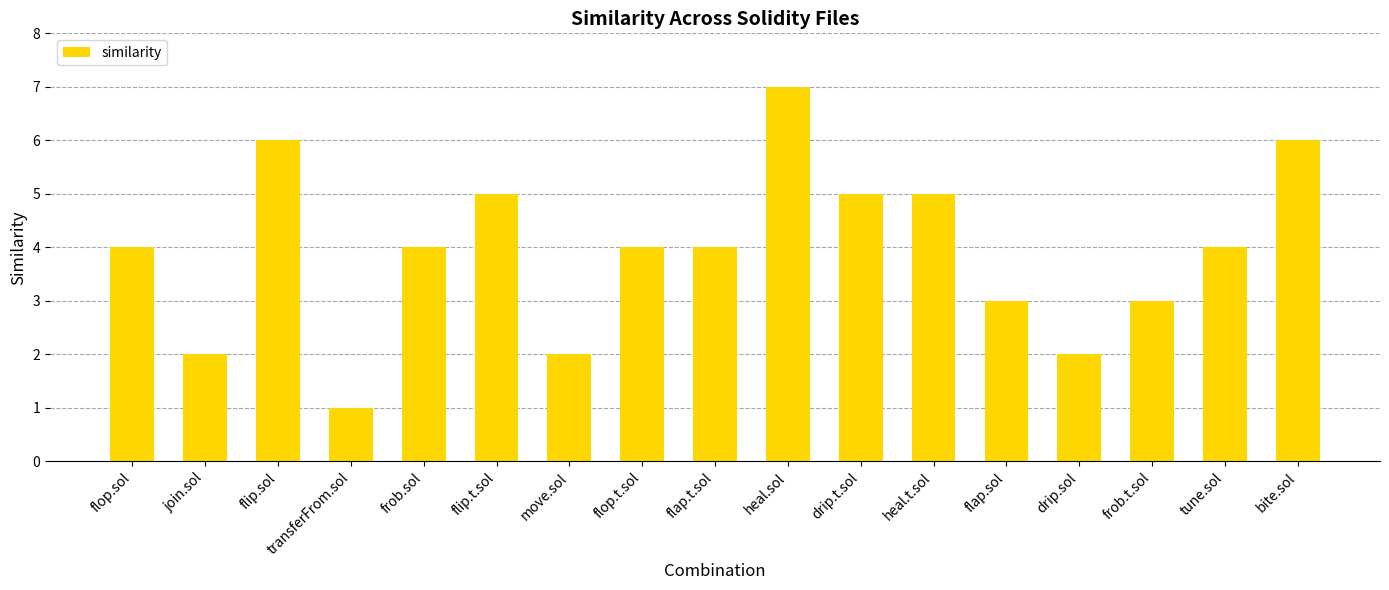

True or false: the data shows 5 at drip.t.sol.

True